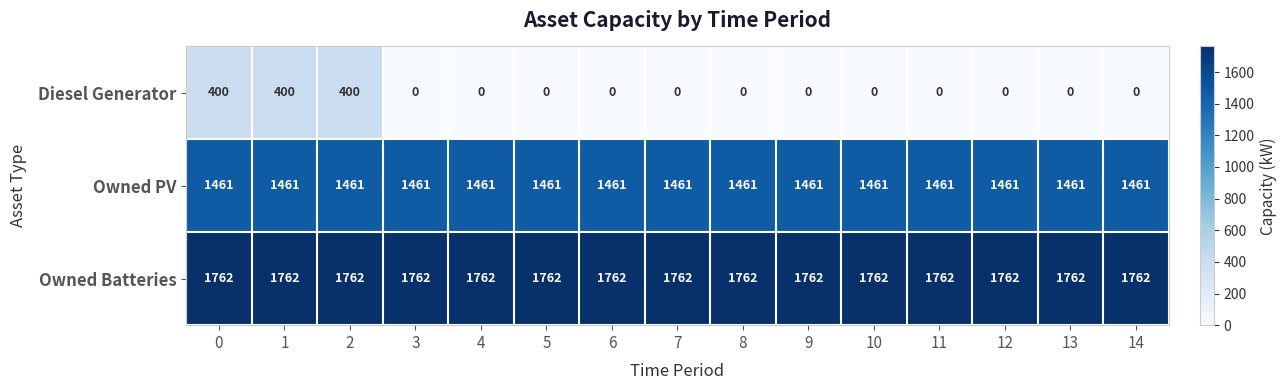

Which series has the widest spread of values?

Diesel Generator